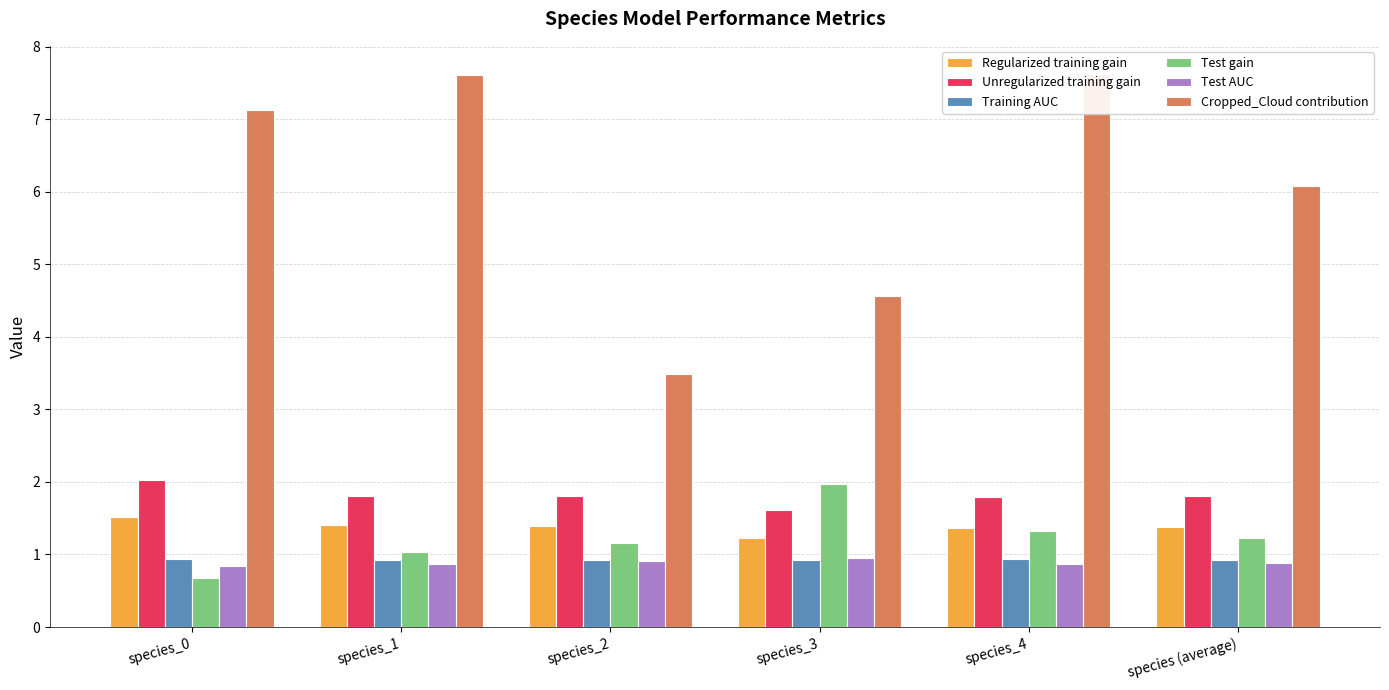

How many groups of bars are there?

6